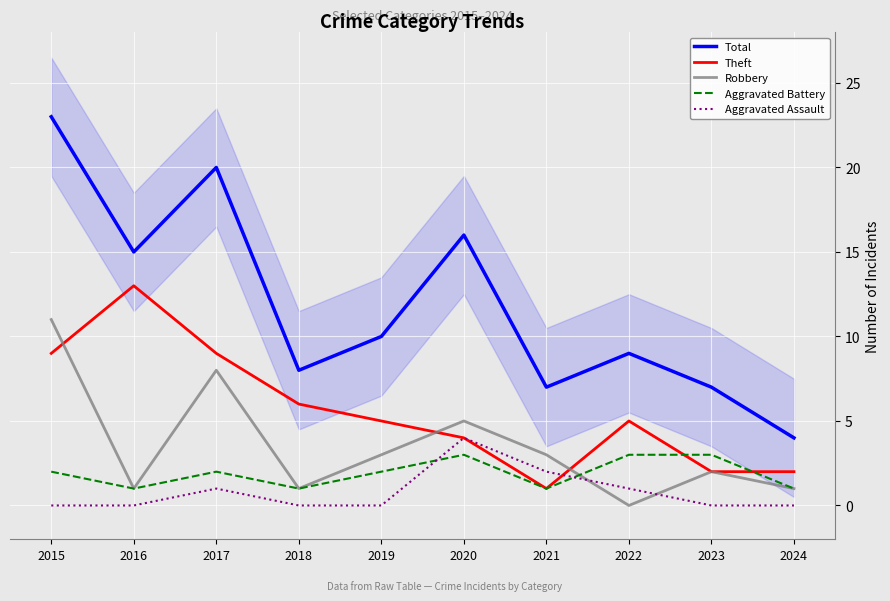

At how many categories does at least one series exceed 10?

4